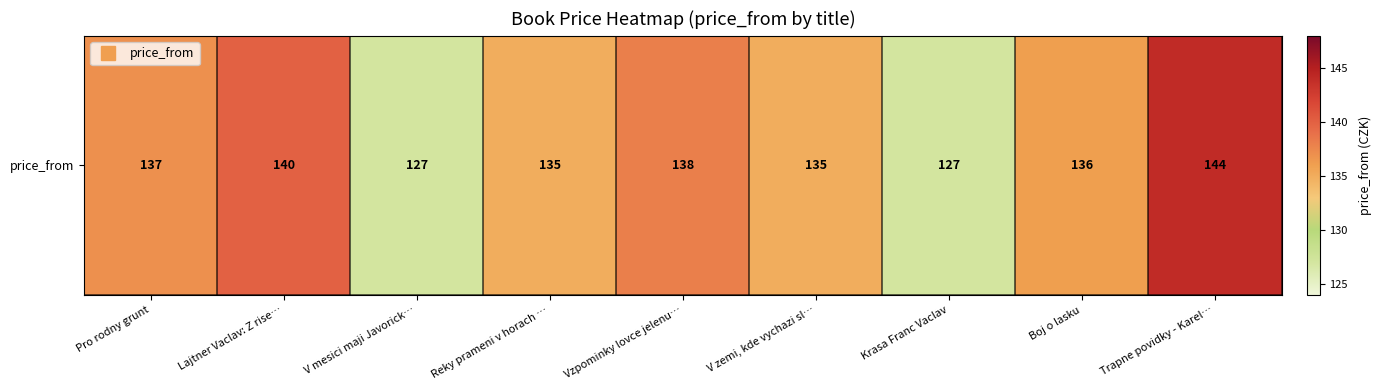

List the labels in order of value, smallest first.

V mesici maji Javorick…, Krasa Franc Vaclav, Reky prameni v horach …, V zemi, kde vychazi sl…, Boj o lasku, Pro rodny grunt, Vzpominky lovce jelenu…, Lajtner Vaclav: Z rise…, Trapne povidky - Karel…